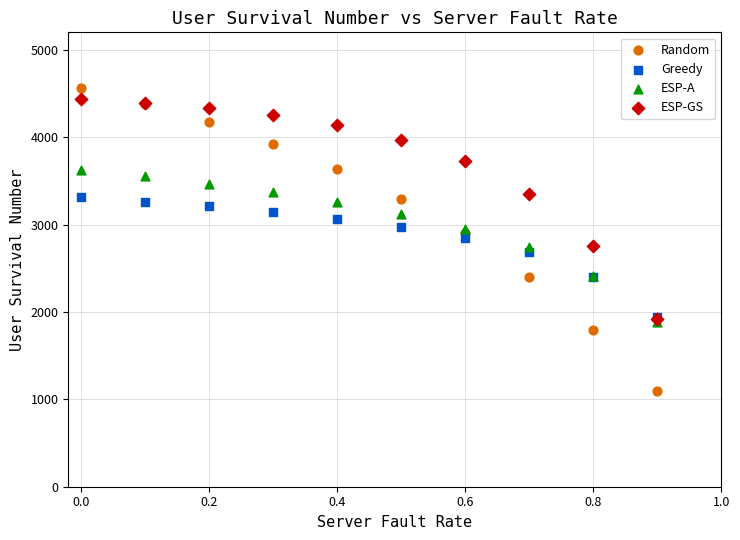

In the Greedy series, what Y value is closest to 2626?

2682.2